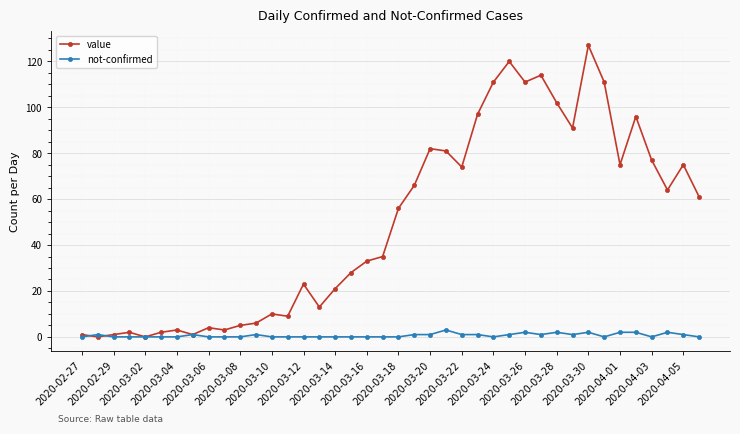

At how many categories does at least one series exceed 38?

20